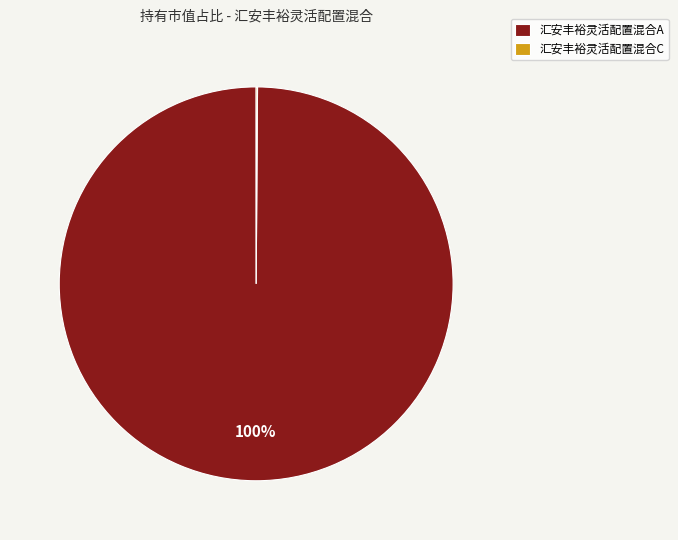

Is there any slice that represents more than half of the pie?

Yes